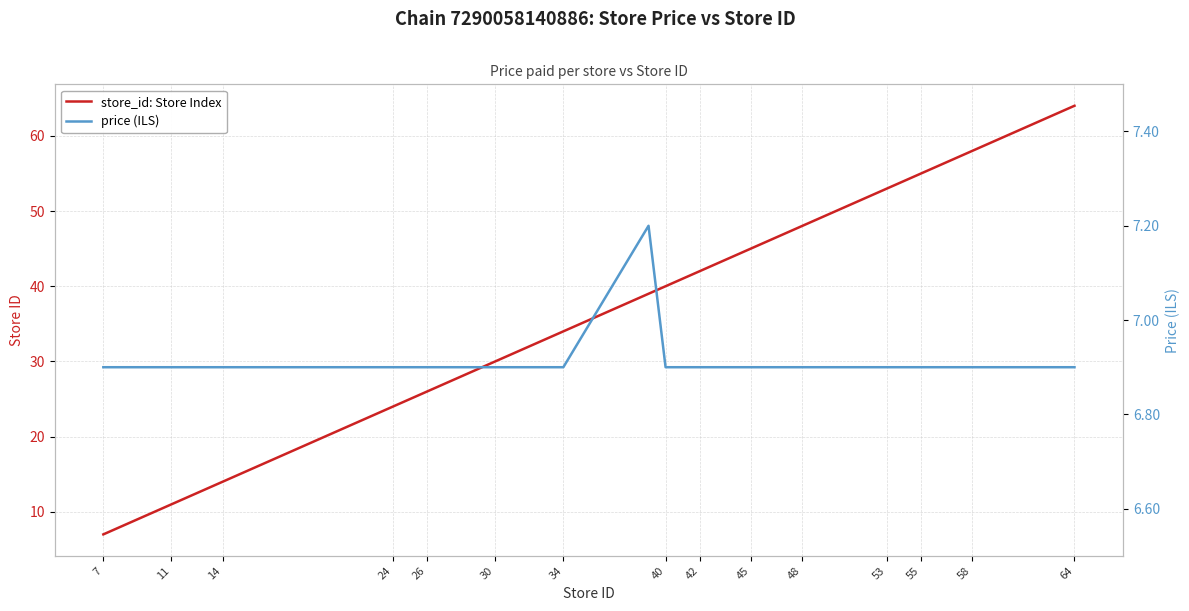

What is the maximum value for store_id: Store Index?

64.0